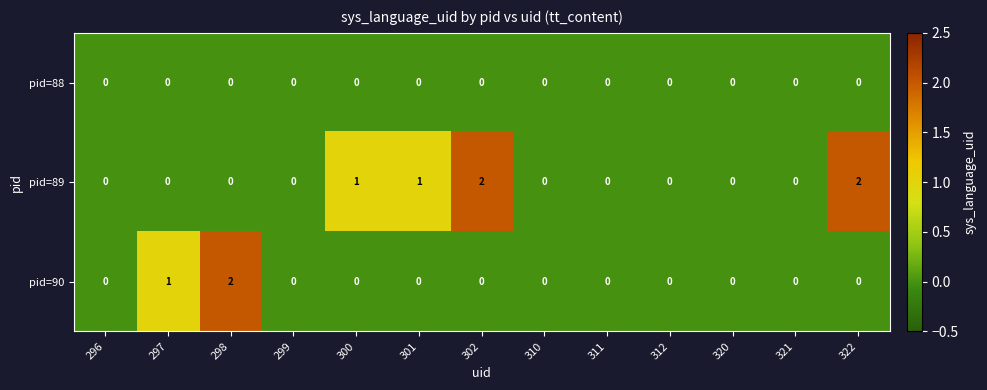

How many distinct data groups are displayed?

3